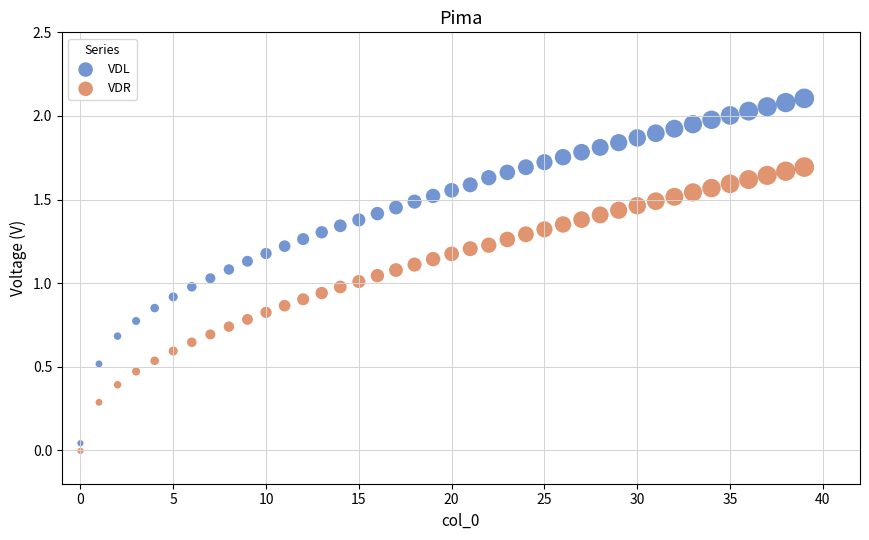

Which series has the widest spread of Y values?

VDL